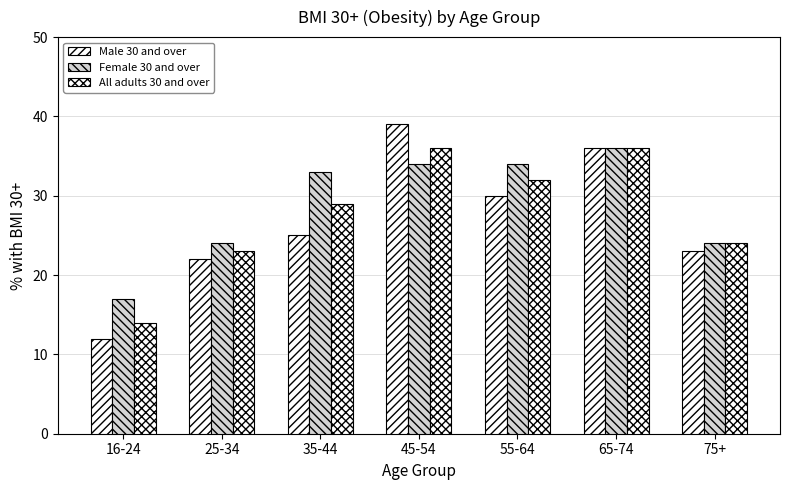

What is the smallest value displayed?

12